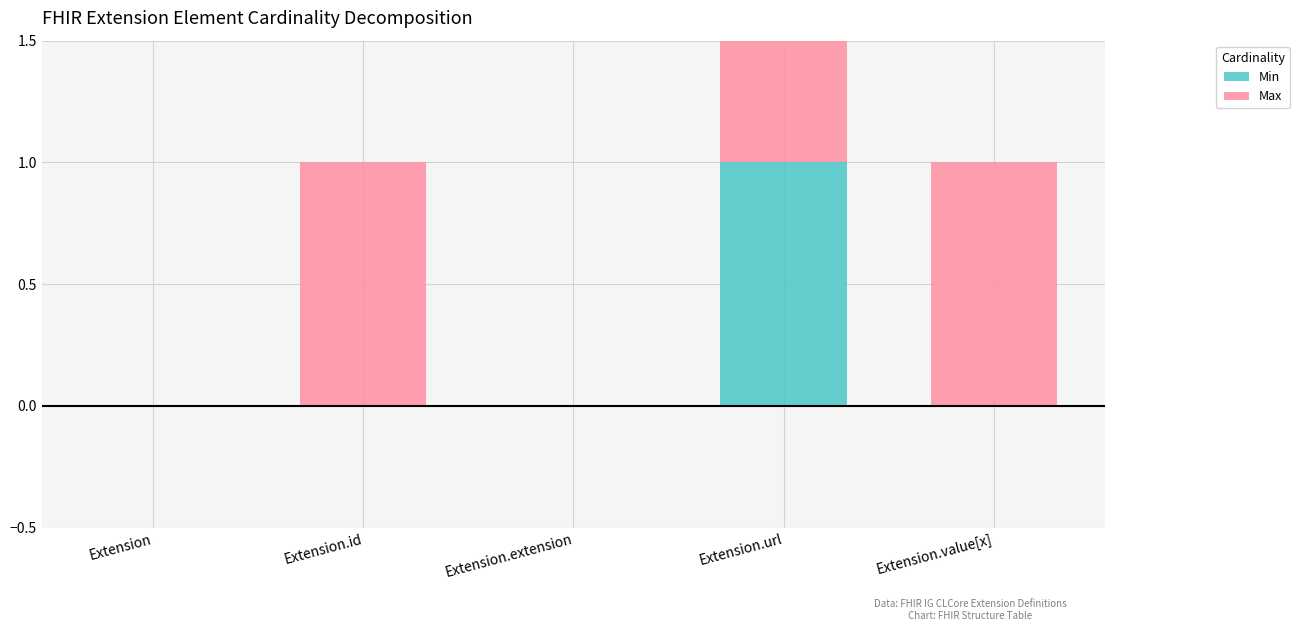

How many distinct data groups are displayed?

2